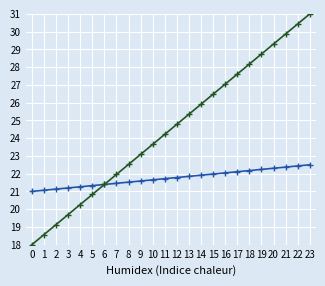

Is this an area chart (filled region under the line)?

No